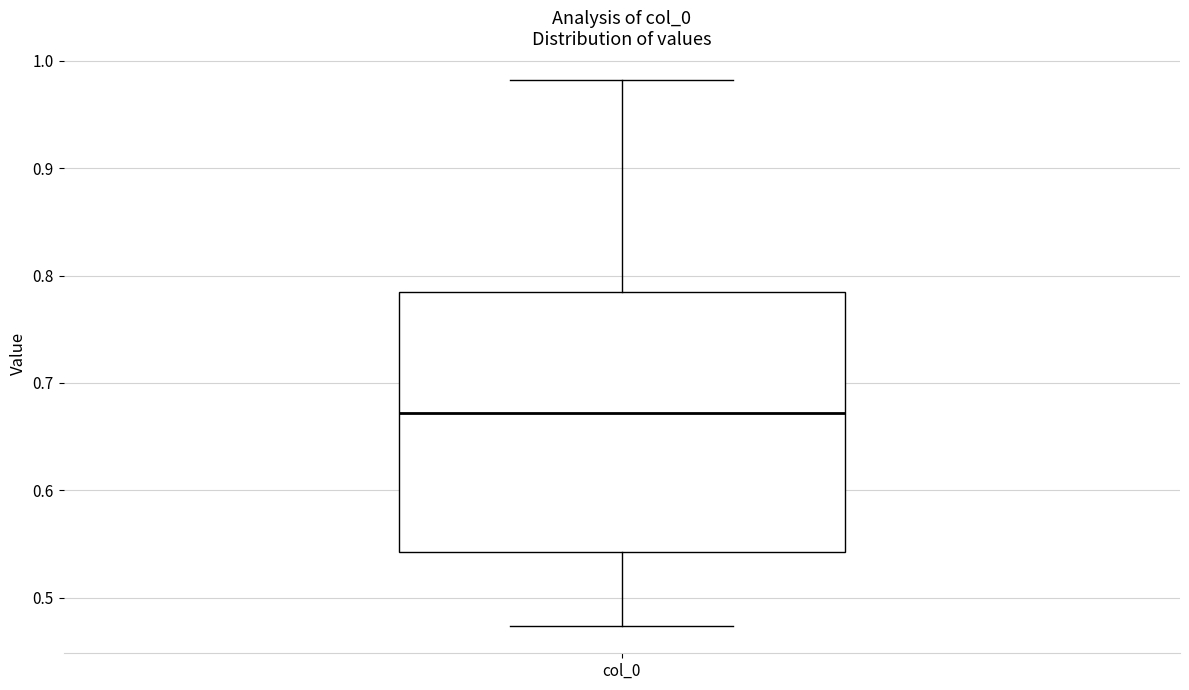

Read this box plot against the y-axis: the position of the median line, the range covered by the box, and the ends of both whiskers. The values are not printed on the chart, so give them approximately, as read against the axis.

median 0.67, box 0.54 to 0.78, whiskers 0.47 to 0.98